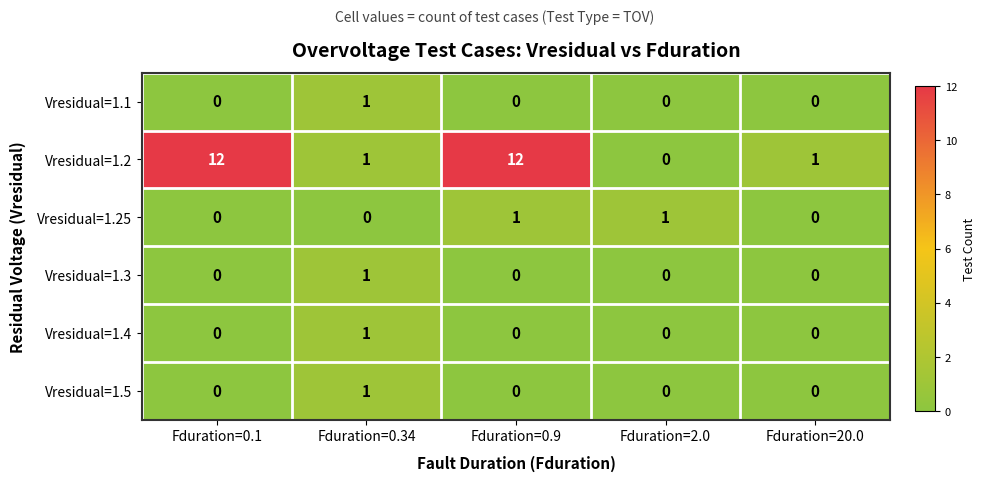

At how many categories does at least one series exceed 9?

2